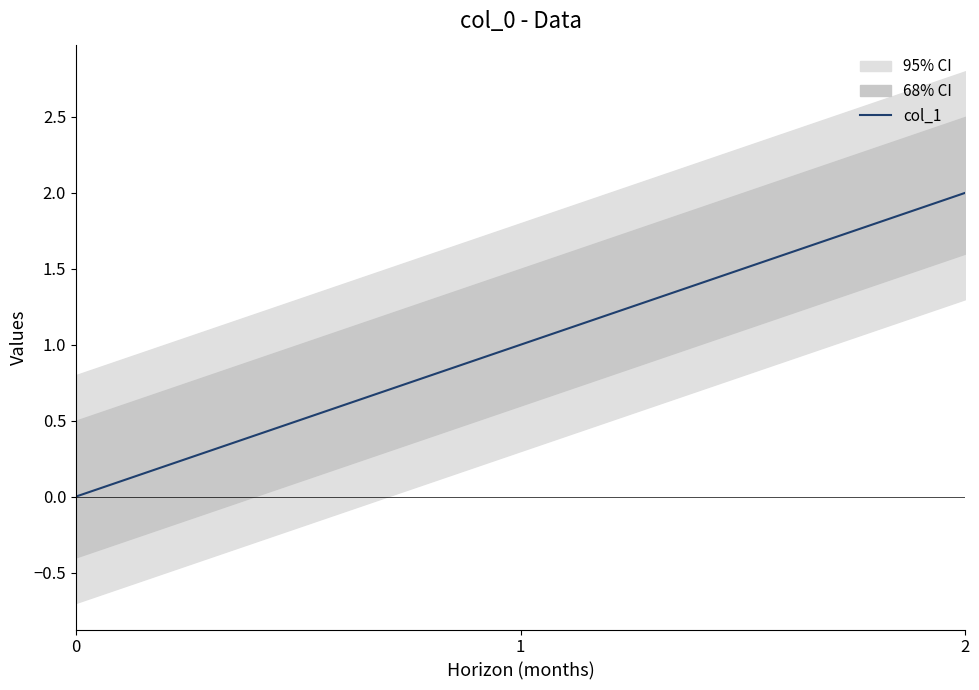

What is the greatest value displayed?

2